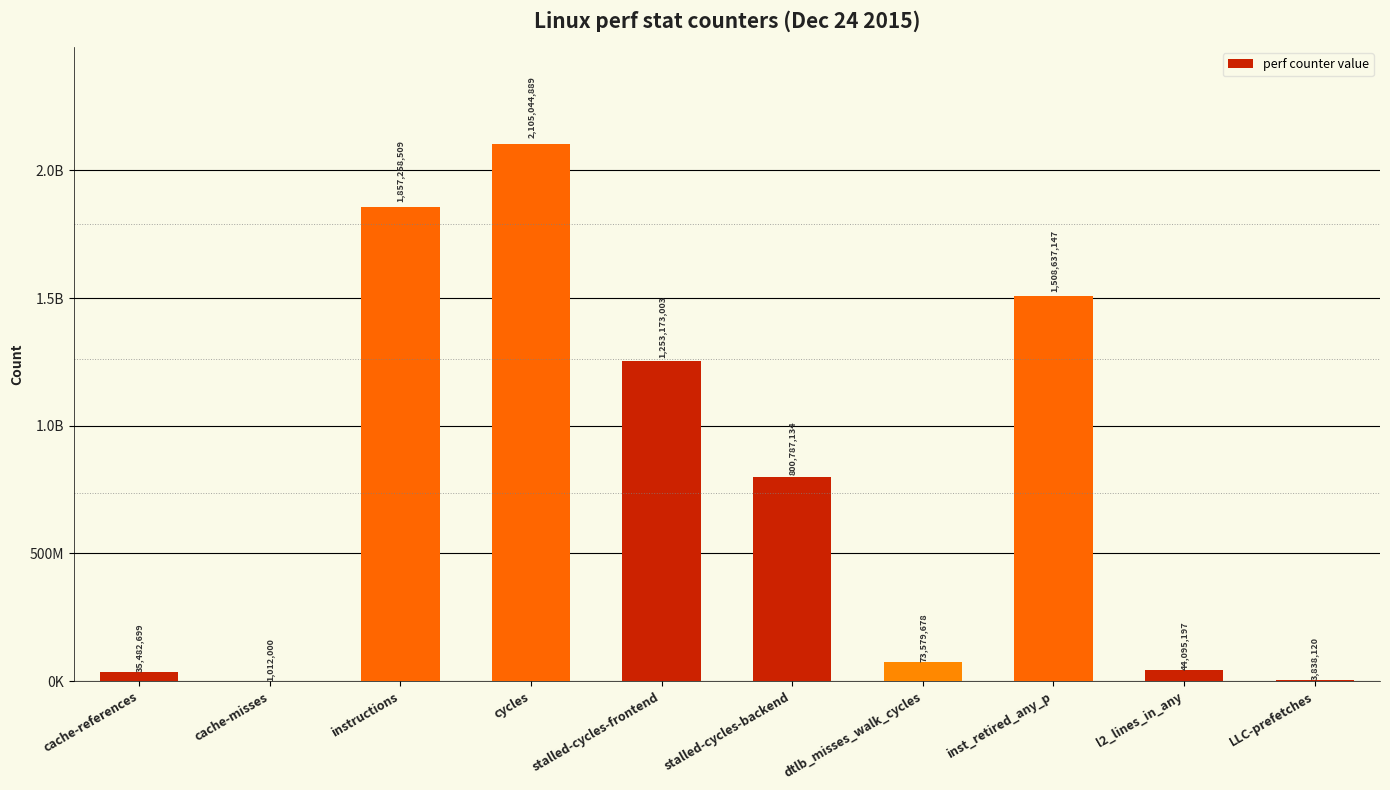

Between cycles and inst_retired_any_p, which is larger?

cycles